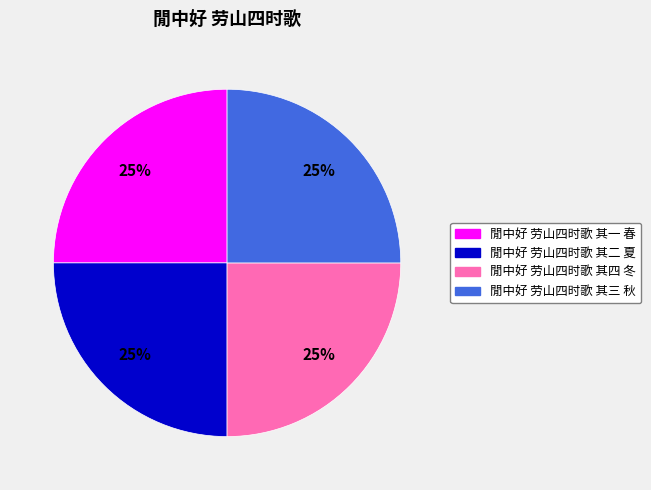

Is there any slice that represents more than half of the pie?

No